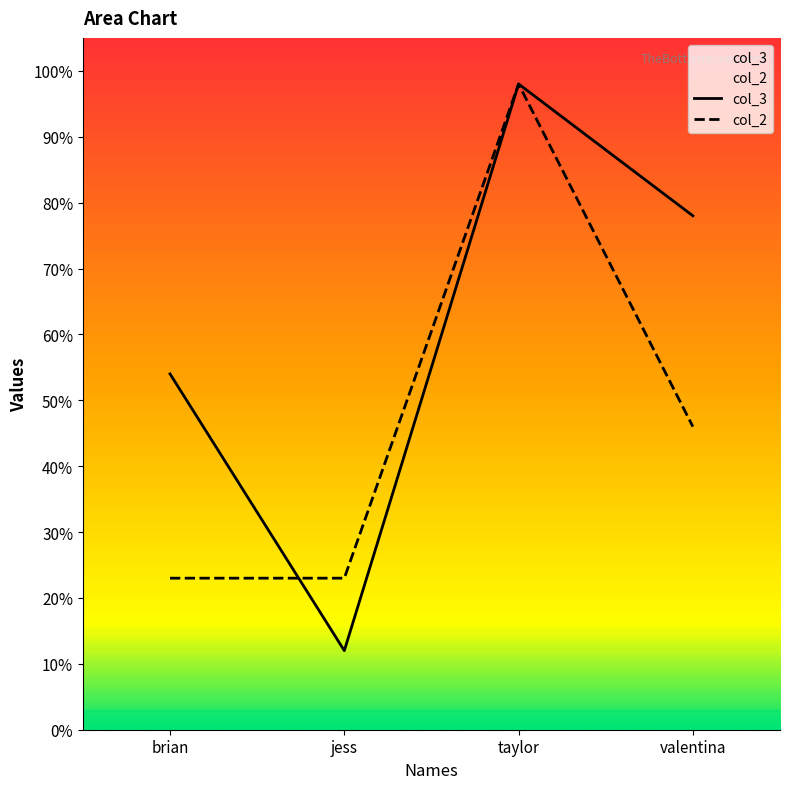

What is the minimum value for col_3?

12